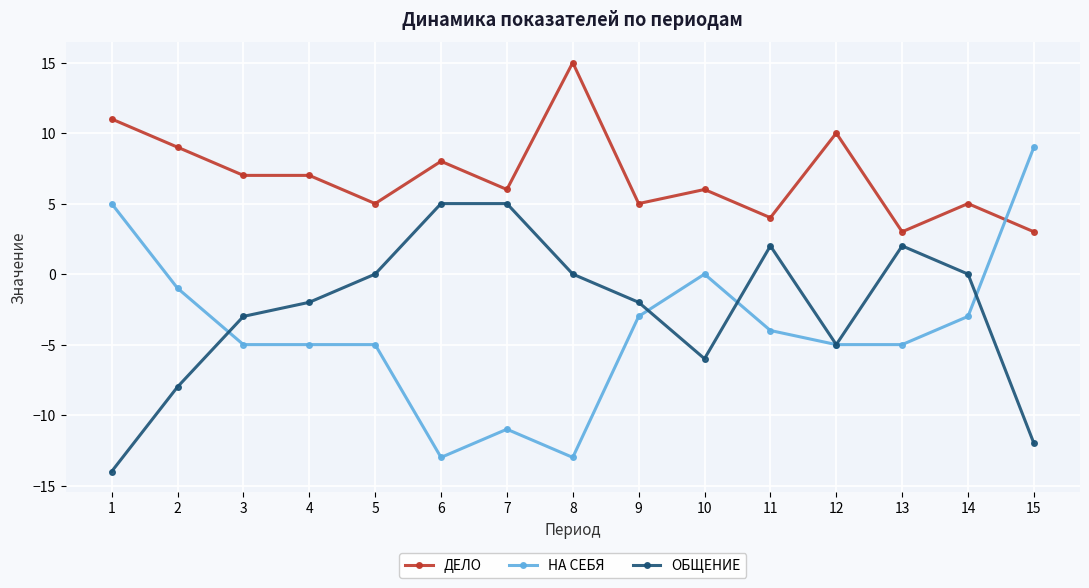

True or false: ОБЩЕНИЕ has a value of 2 at 13.

True